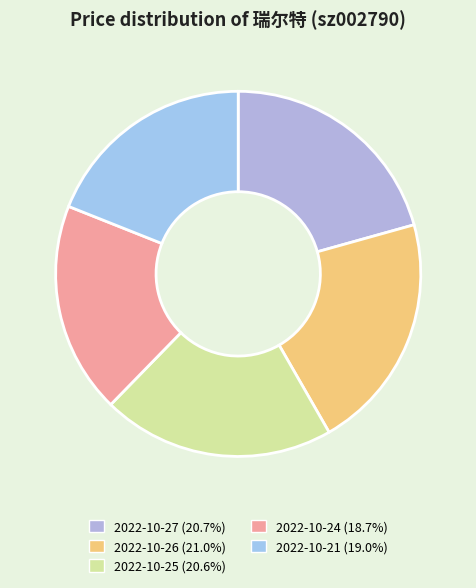

What percentage is the 2022-10-27 slice, to the nearest percent?

21%